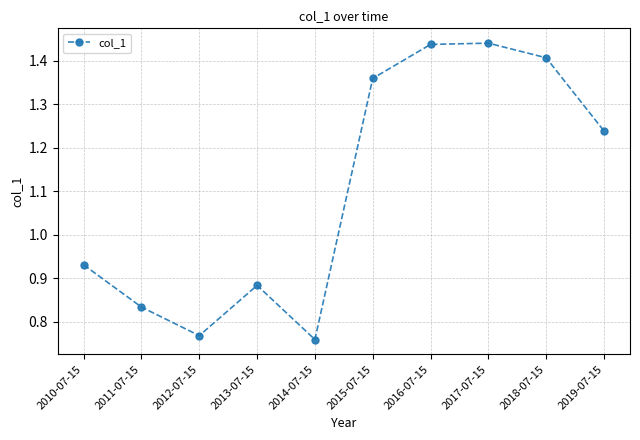

How many lines are shown in the chart?

1